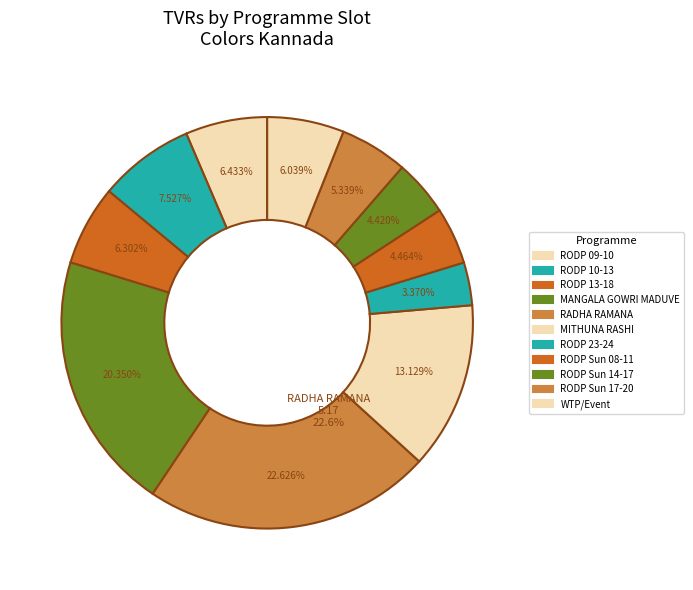

What is the largest slice in the pie chart?

RADHA RAMANA